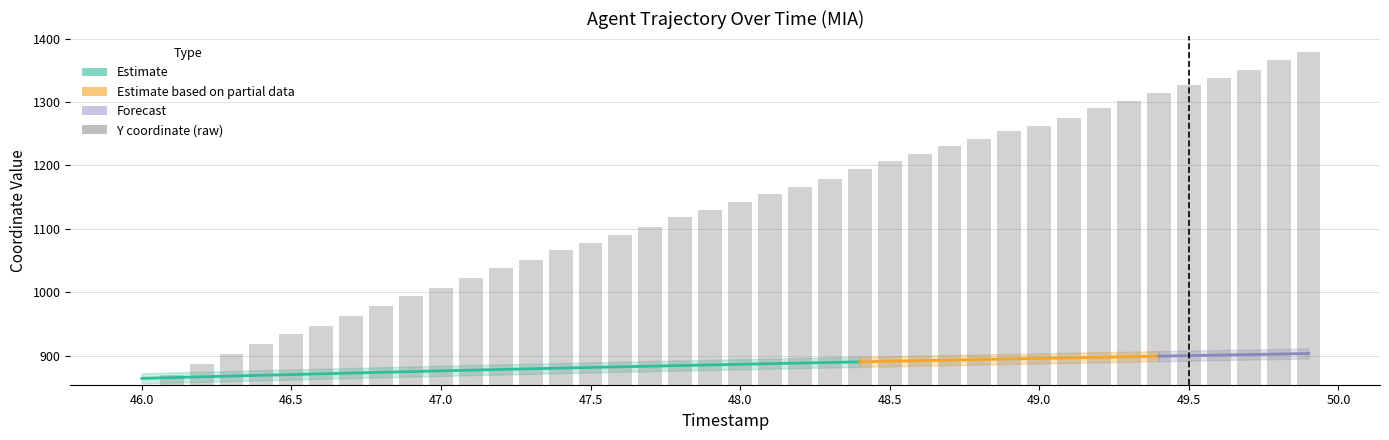

Which has a higher value, 46.6 or 49.2?

49.2